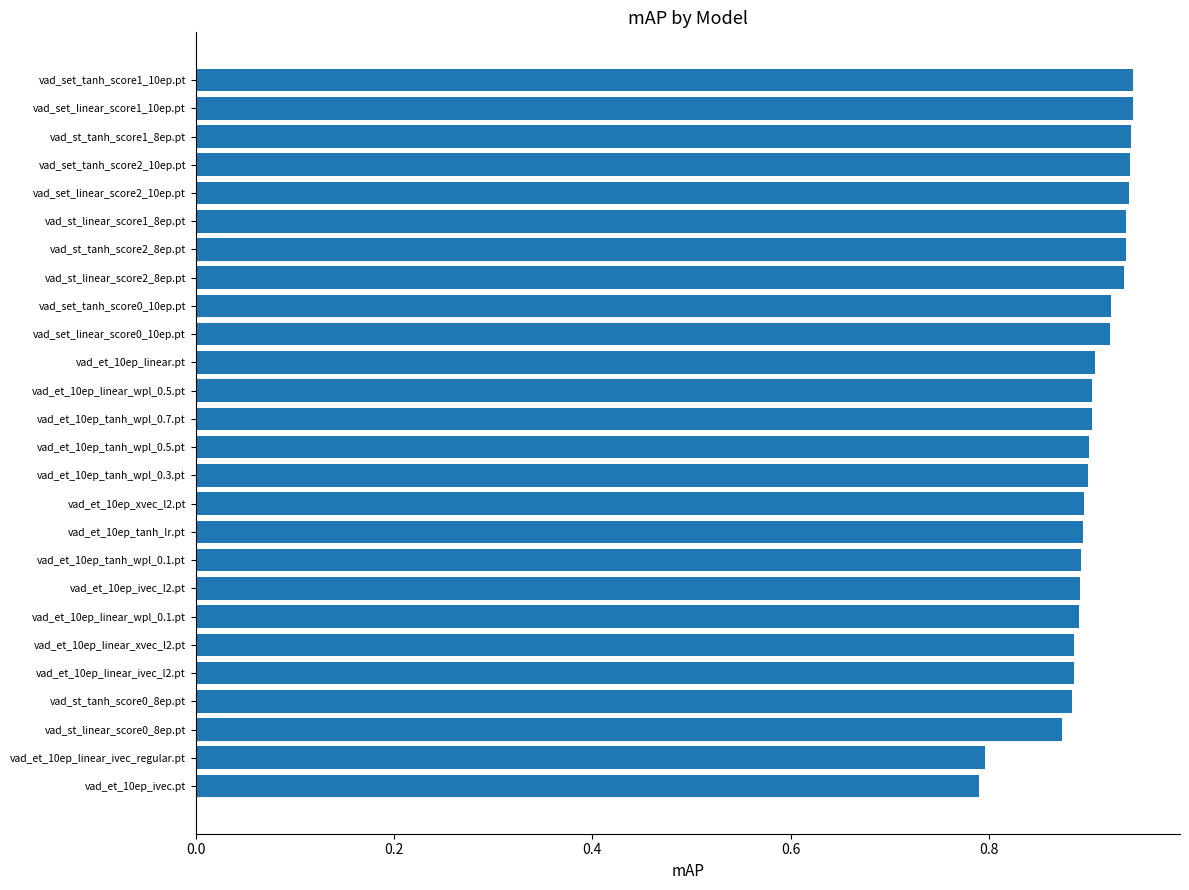

Between vad_et_10ep_ivec.pt and vad_st_tanh_score1_8ep.pt, which is larger?

vad_st_tanh_score1_8ep.pt